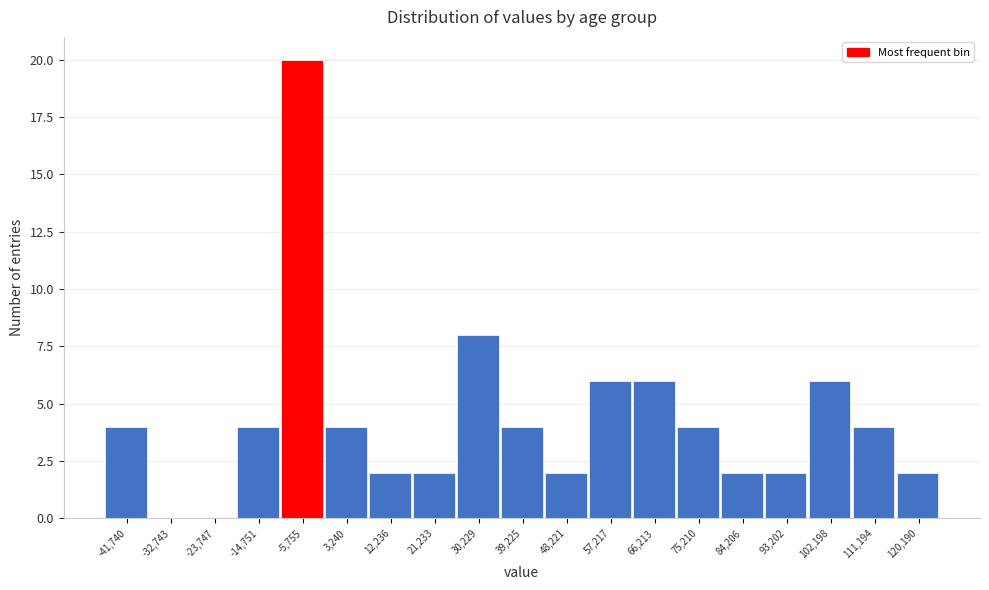

Reading right to left, what are all the values shown in this chart?

120,190=2	111,194=4	102,198=6	93,202=2	84,206=2	75,210=4	66,213=6	57,217=6	48,221=2	39,225=4	30,229=8	21,233=2	12,236=2	3,240=4	-5,755=20	-14,751=4	-23,747=0	-32,743=0	-41,740=4